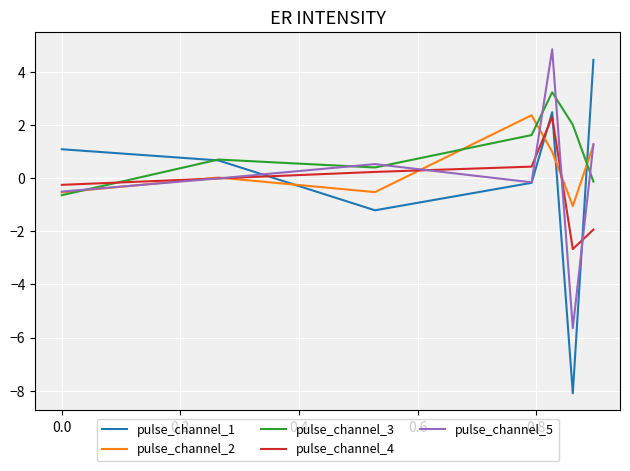

What is the minimum value shown in the chart?

-8.1